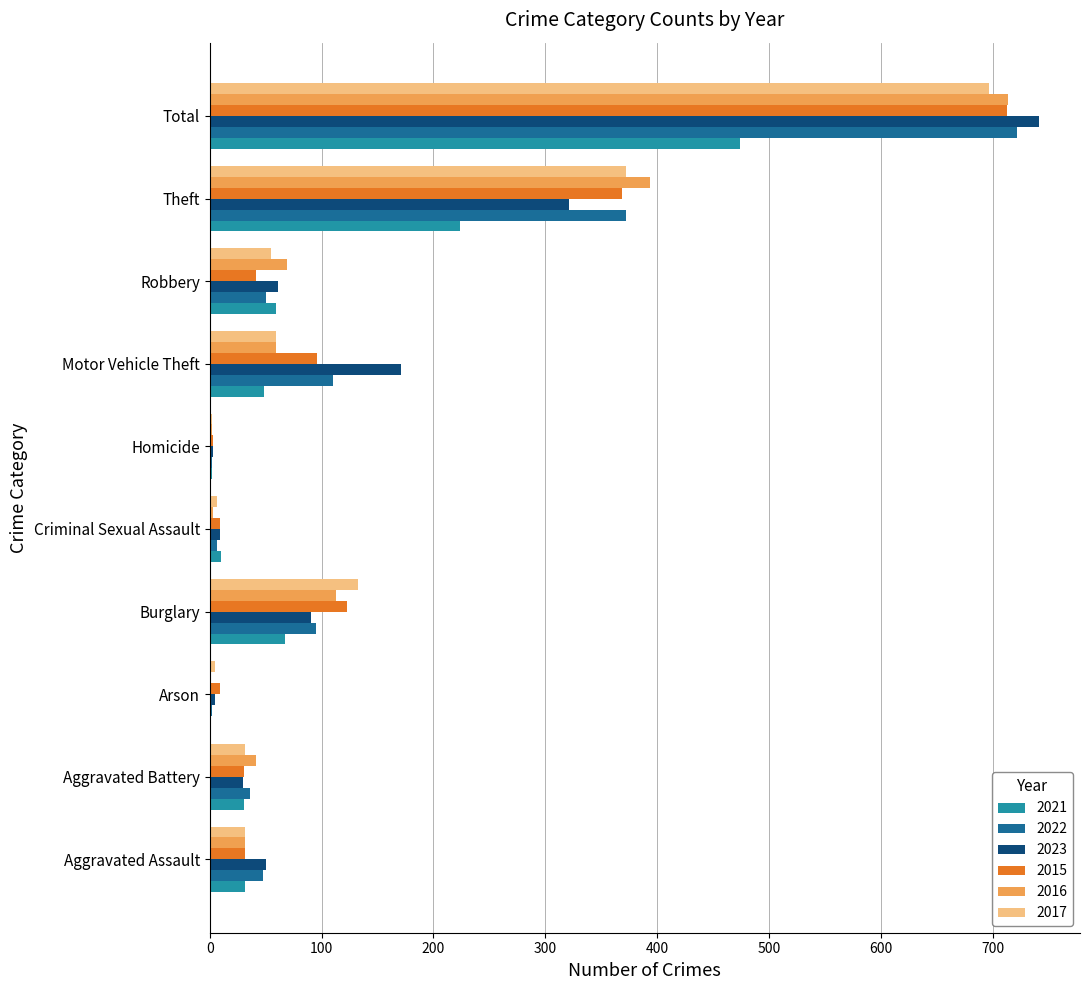

True or false: 2017 has a value of 2 at Homicide.

True